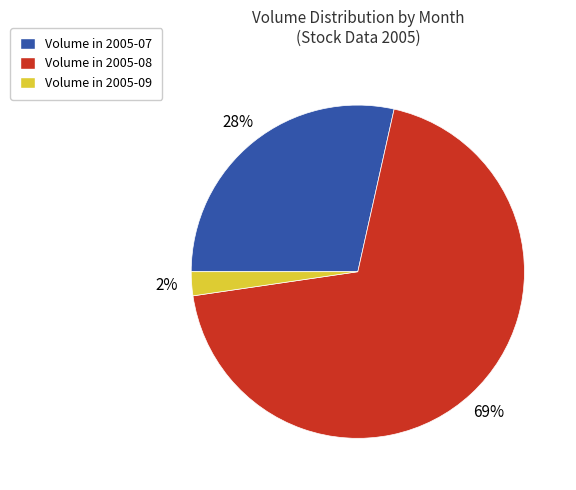

To the nearest percent, what is the average slice percentage?

33%